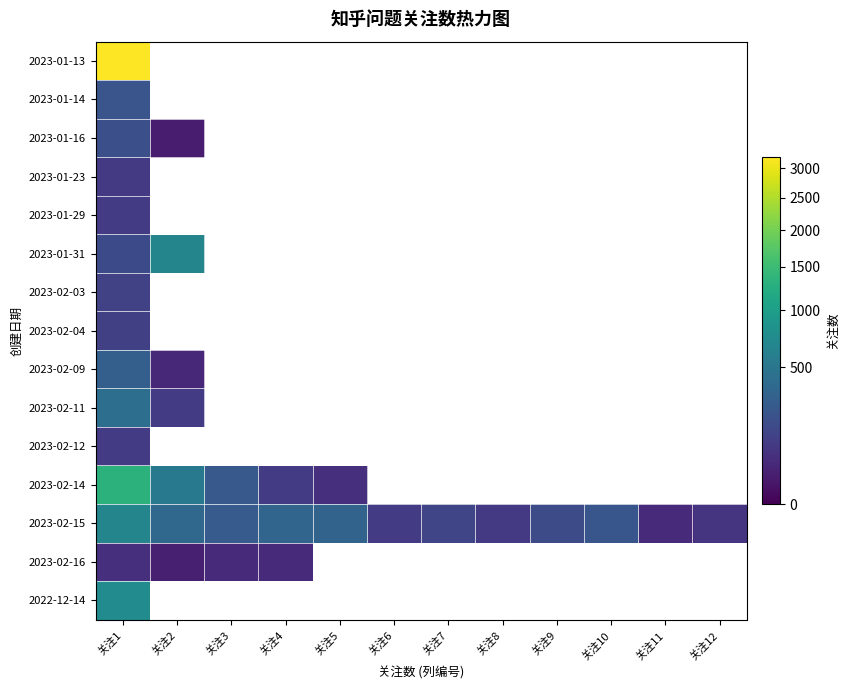

Which series has the largest total across all categories?

2023-02-15